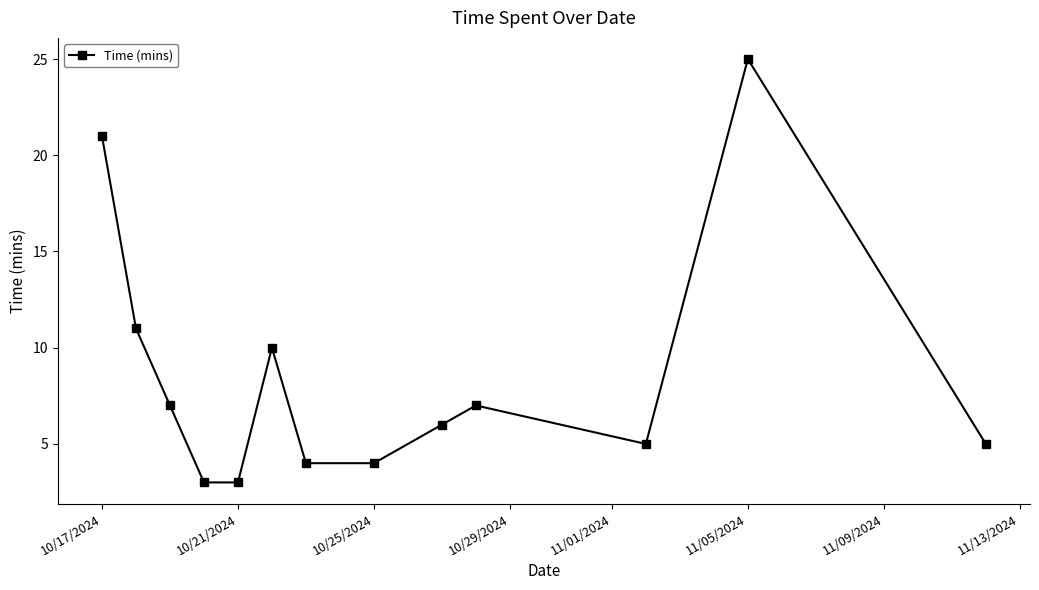

Reading left to right, what are all the values shown in this chart?

21	11	7	3	3	10	4	4	6	7	5	25	5